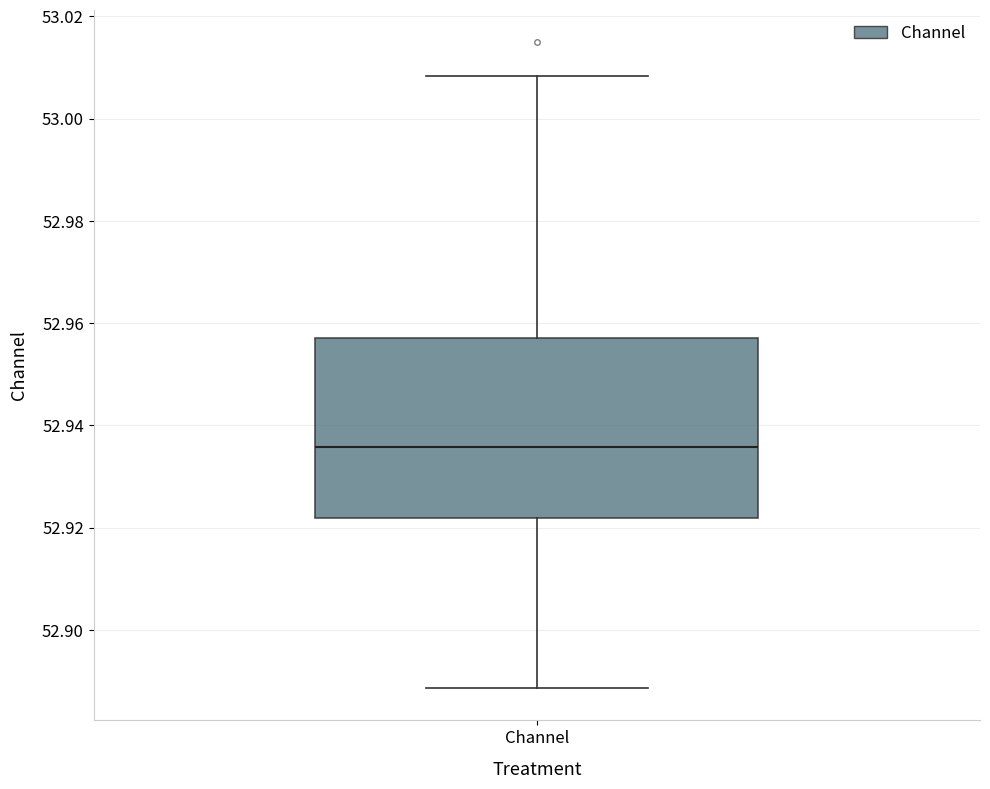

Transcribe this box plot: give where the median line is, the range the box spans, and where the two whiskers end, as read against the y-axis. The values are not printed on the chart, so give them approximately, as read against the axis.

median 52.936, box 52.922 to 52.958, whiskers 52.888 to 53.008